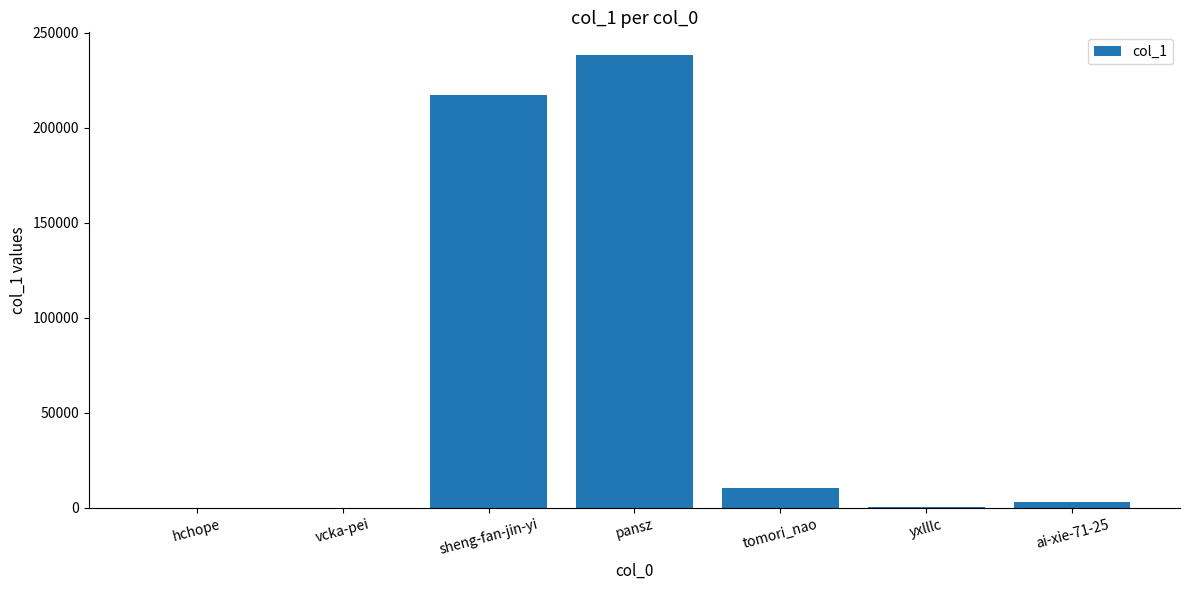

Count the number of categories in the chart.

7